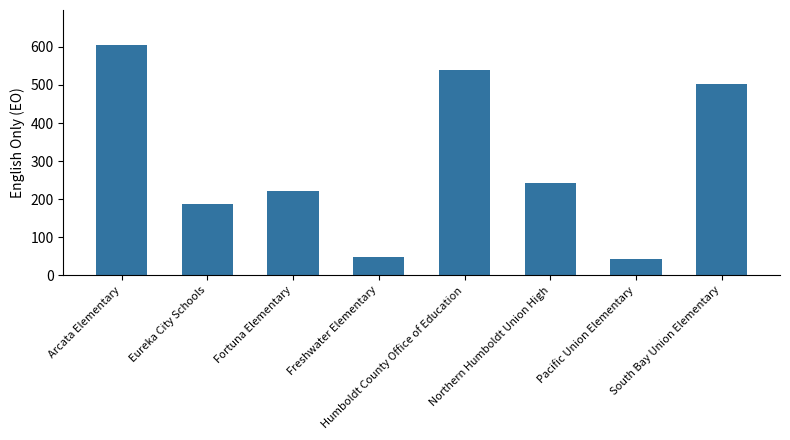

Reading right to left, list all the values displayed in this chart.

502	44	242	539	49	222	187	606